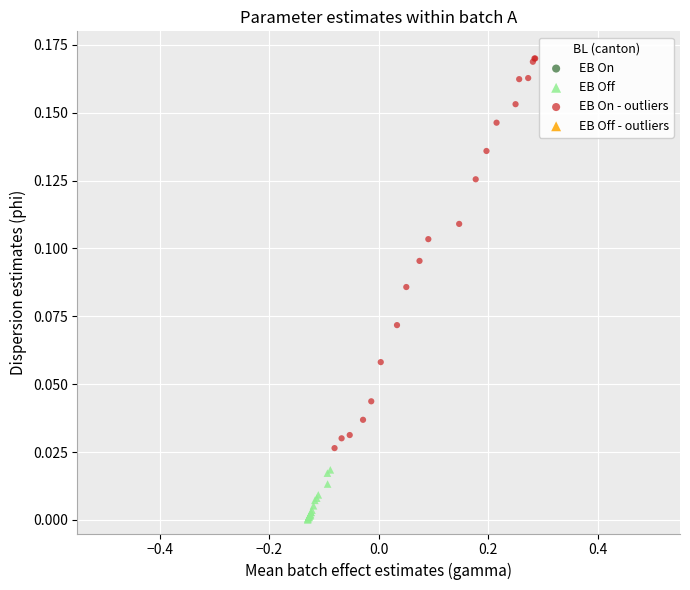

Which series has the widest spread of Y values?

EB On - outliers